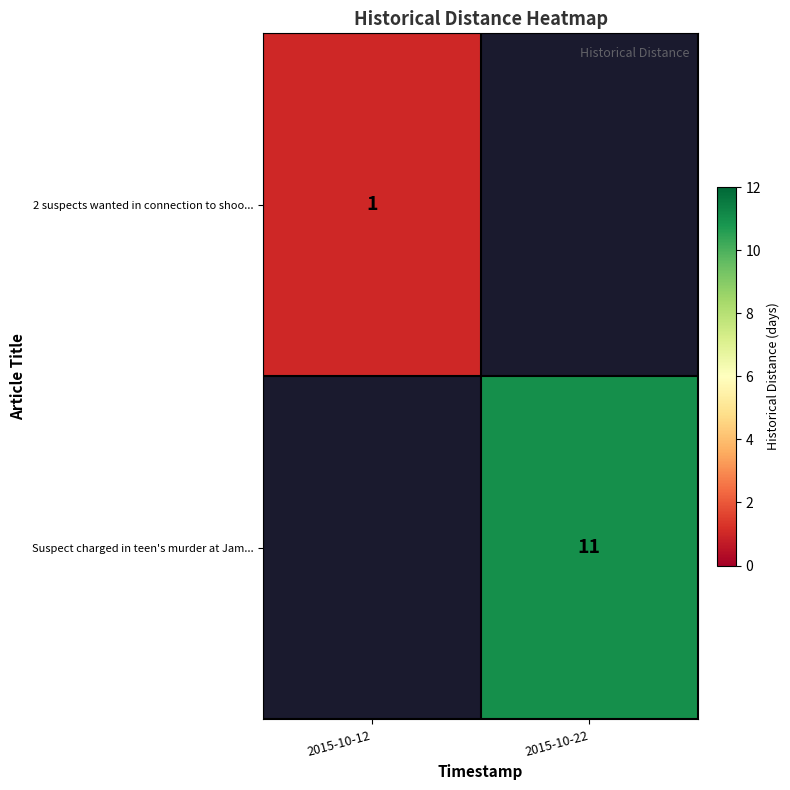

The 2 suspects wanted in connection to shoo... series shows 1 at 2015-10-12. True or false?

True